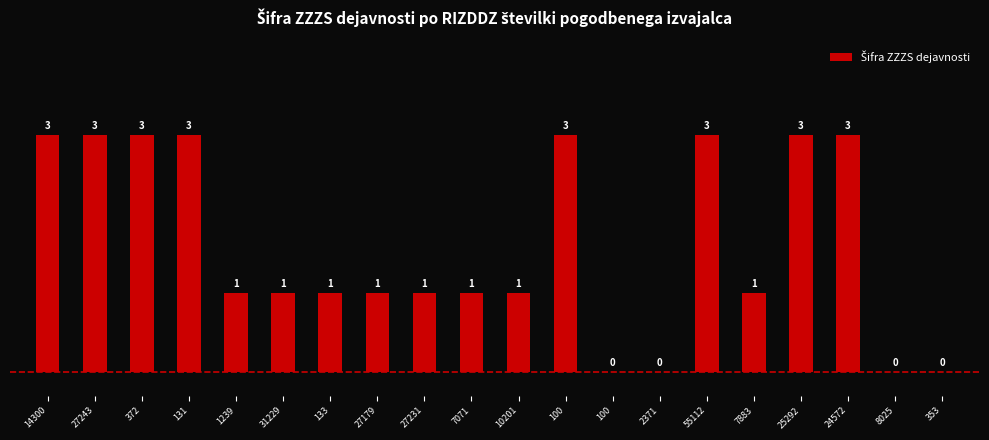

Where does the data first go above 1?

14300